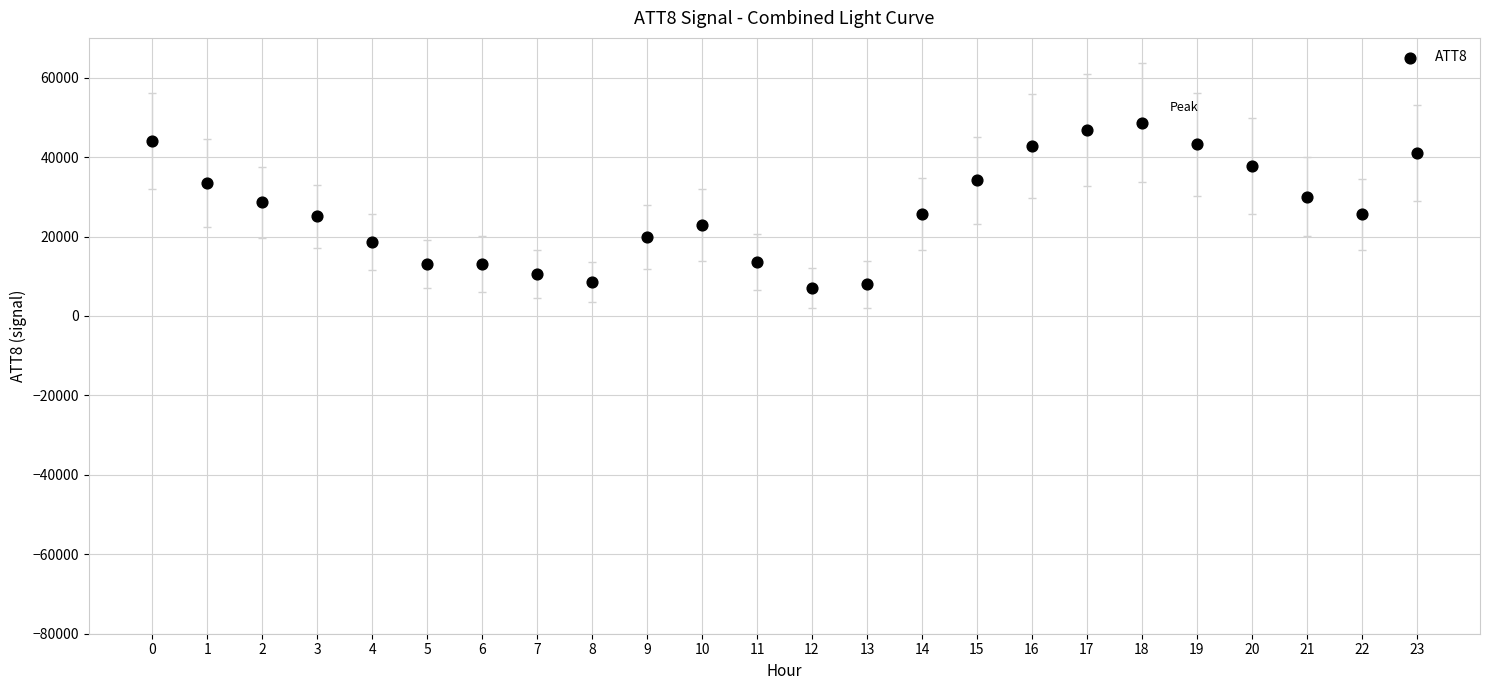

Count the number of points in this scatter plot.

24